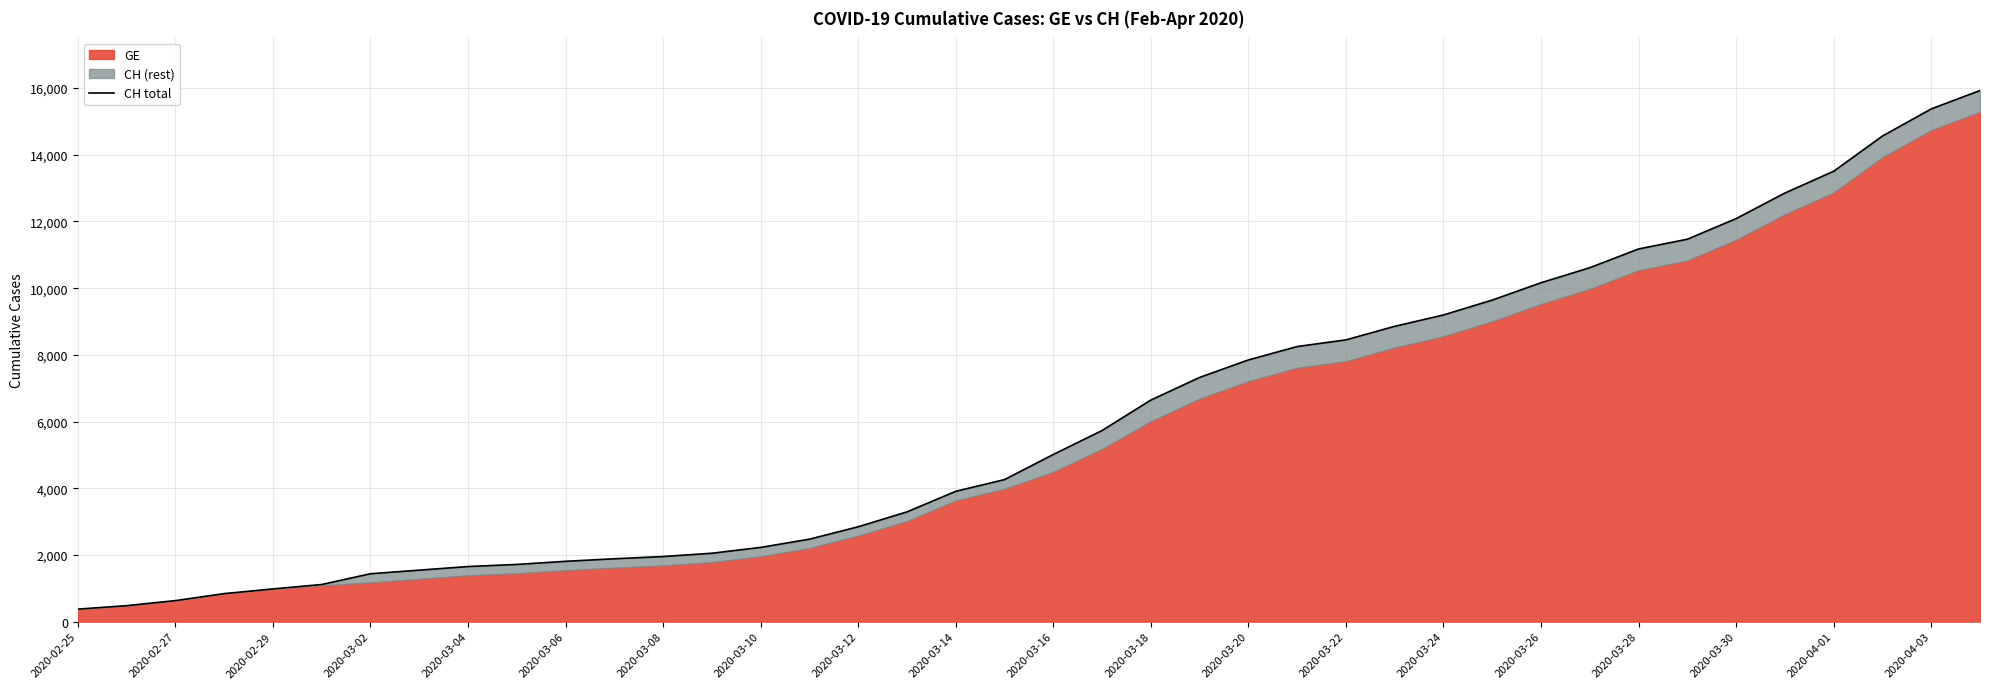

What is the value of the 9th point from the left?

1652